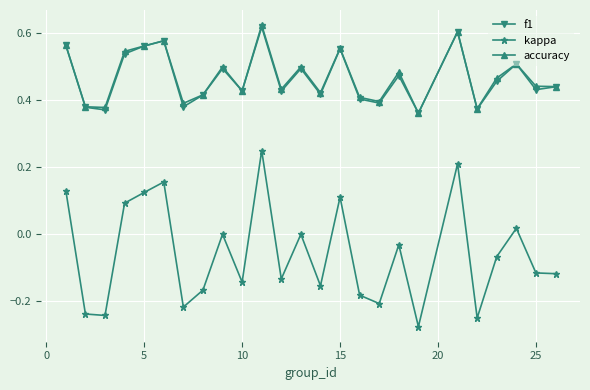

True or false: kappa and f1 cross at least once.

False